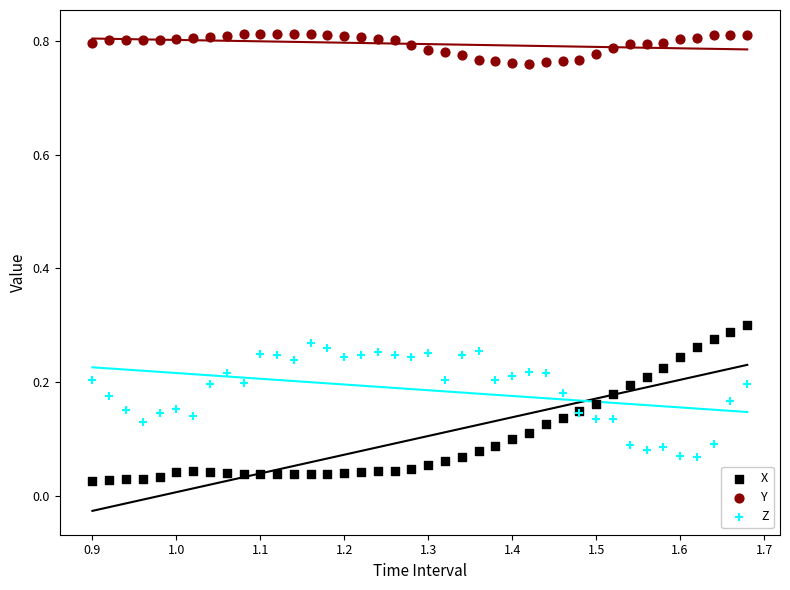

Which series has the largest Y range (max minus min)?

X